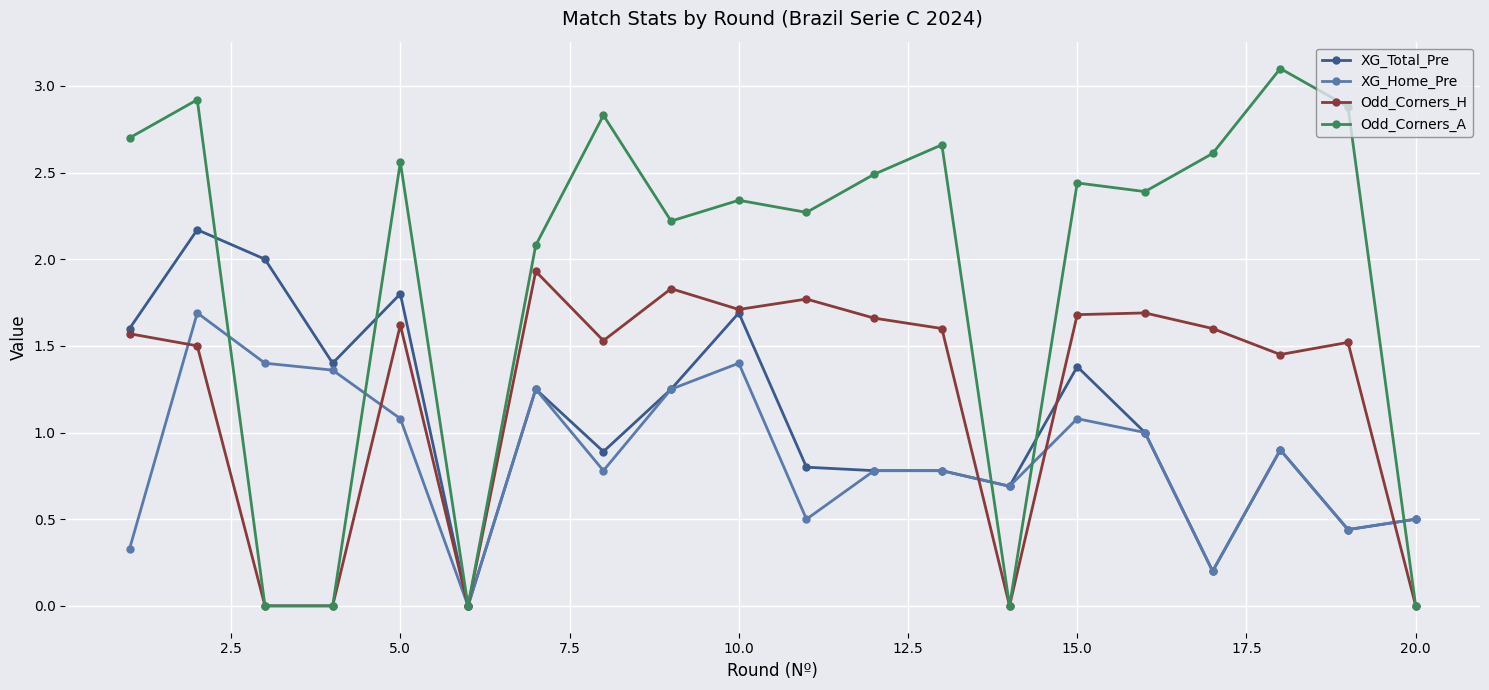

What is the maximum value for XG_Total_Pre?

2.2